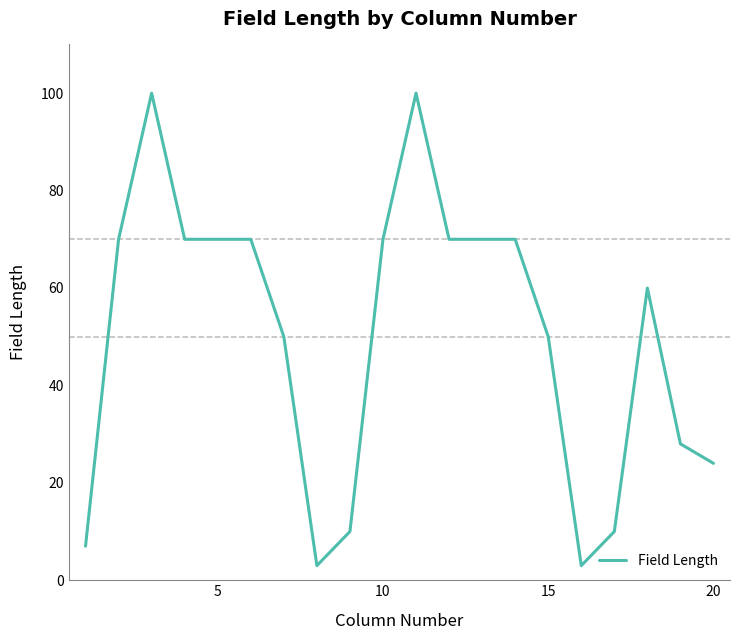

What is the smallest value displayed?

3